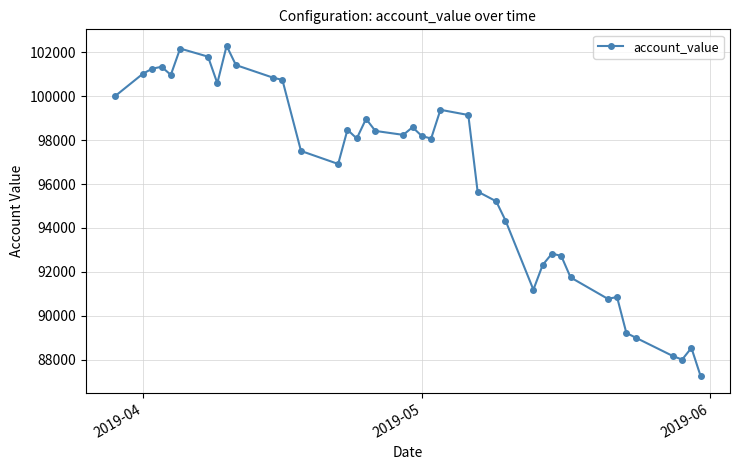

What is the value of the 34th point from the left?

90854.7